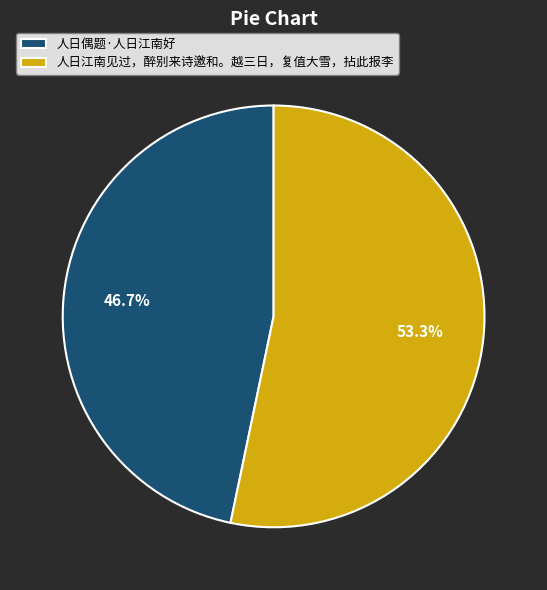

Approximately how many times larger is the value at 人日偶题·人日江南好 compared to 人日江南见过，醉别来诗邀和。越三日，复值大雪，拈此报李?

0.9